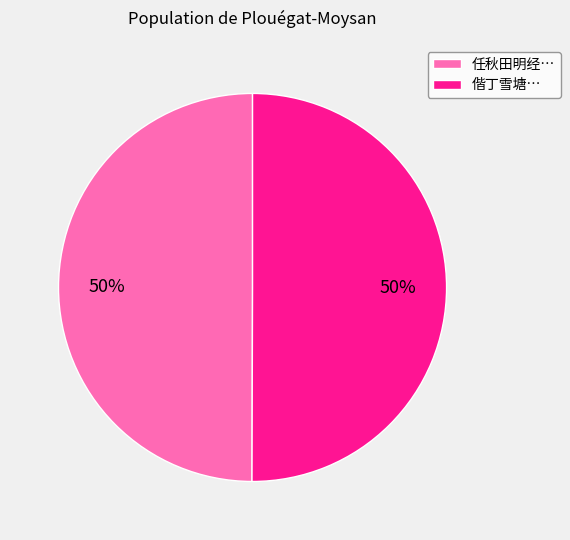

Approximately how many times larger is the value at 偕丁雪塘… compared to 任秋田明经…?

1.0